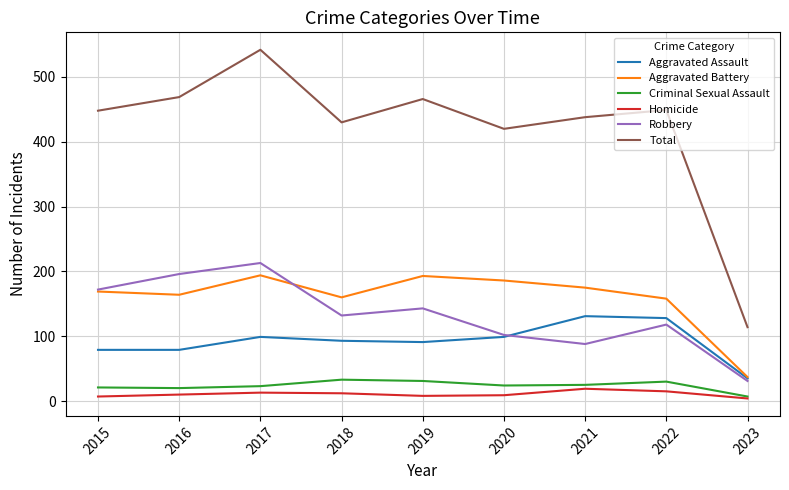

Which series has the largest total across all categories?

Total